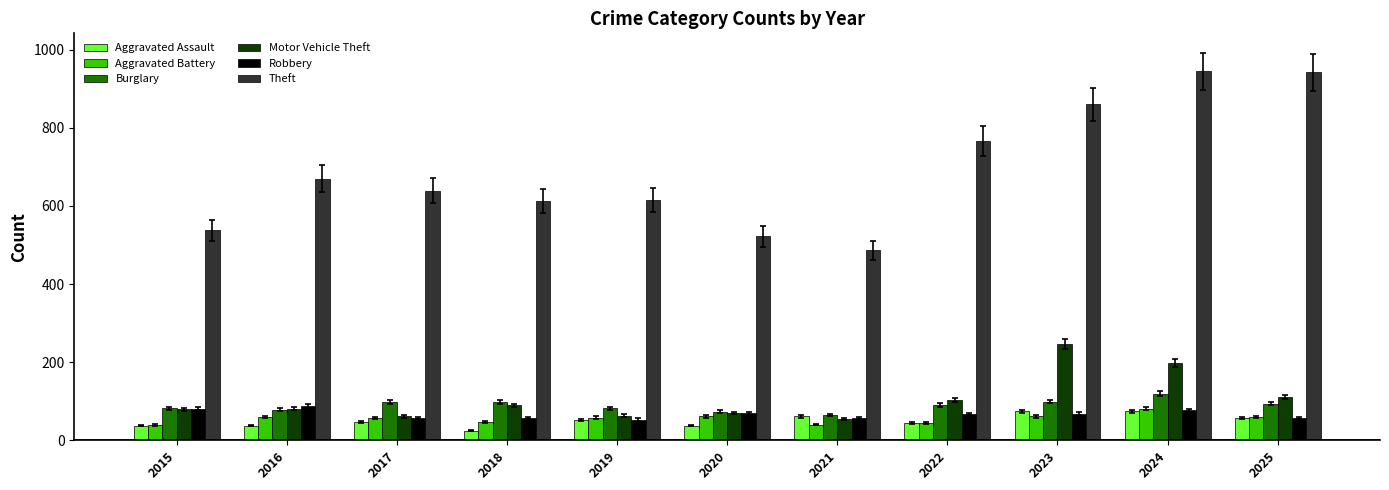

The value of Aggravated Assault at 2016 is 37. True or false?

True